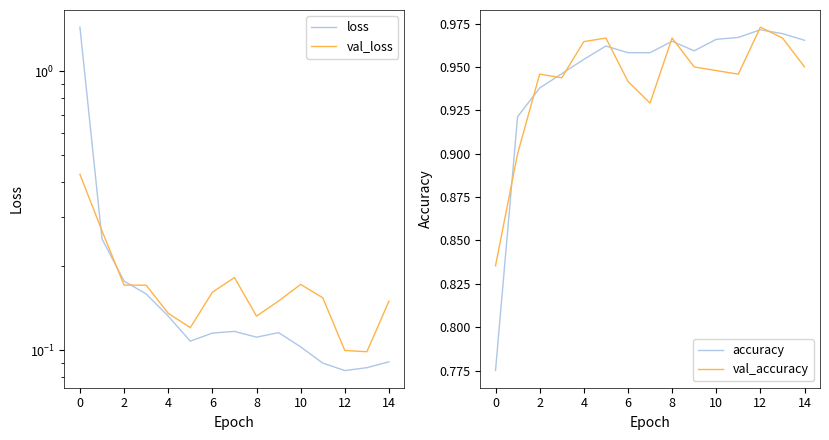

How many times do loss and val_loss cross each other?

3